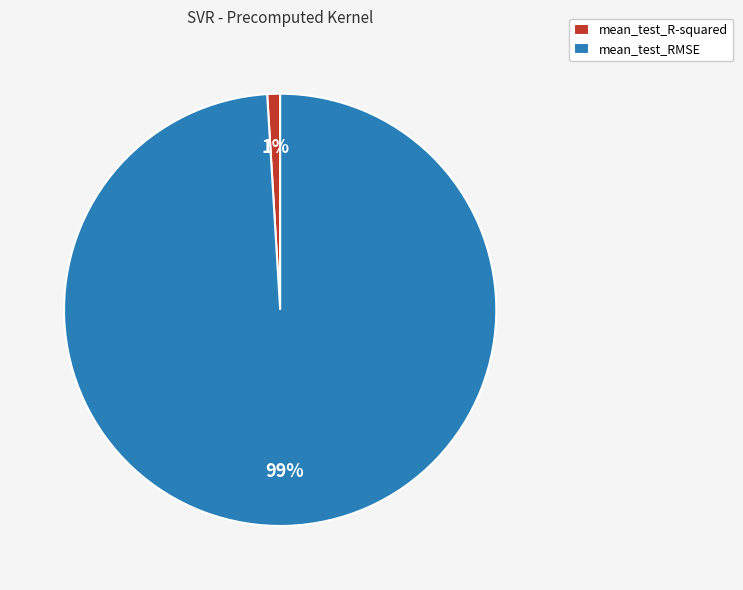

Is the sum of mean_test_RMSE and mean_test_R-squared greater than half?

Yes